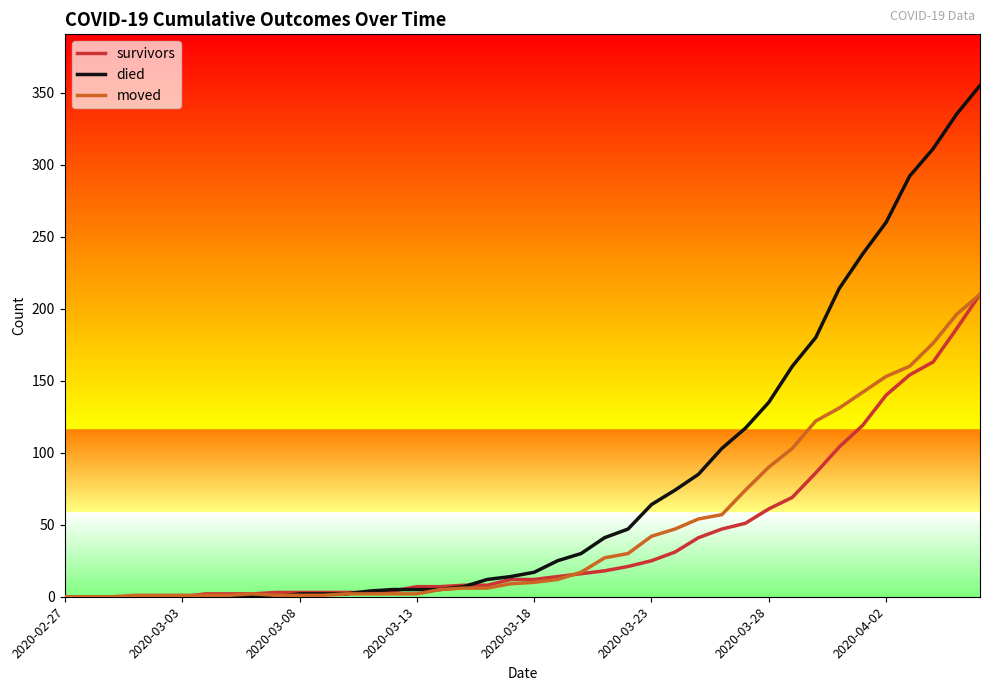

Does the chart have visible grid lines?

No